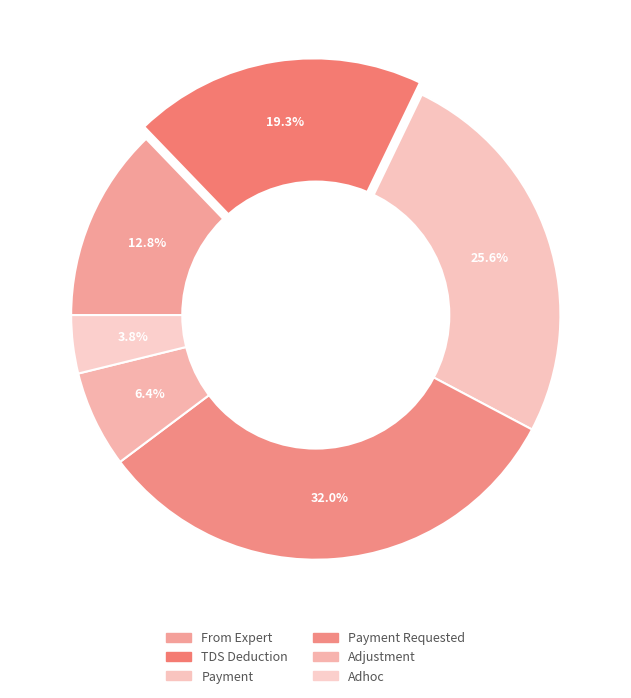

What percentage is the From Expert slice, to the nearest percent?

13%